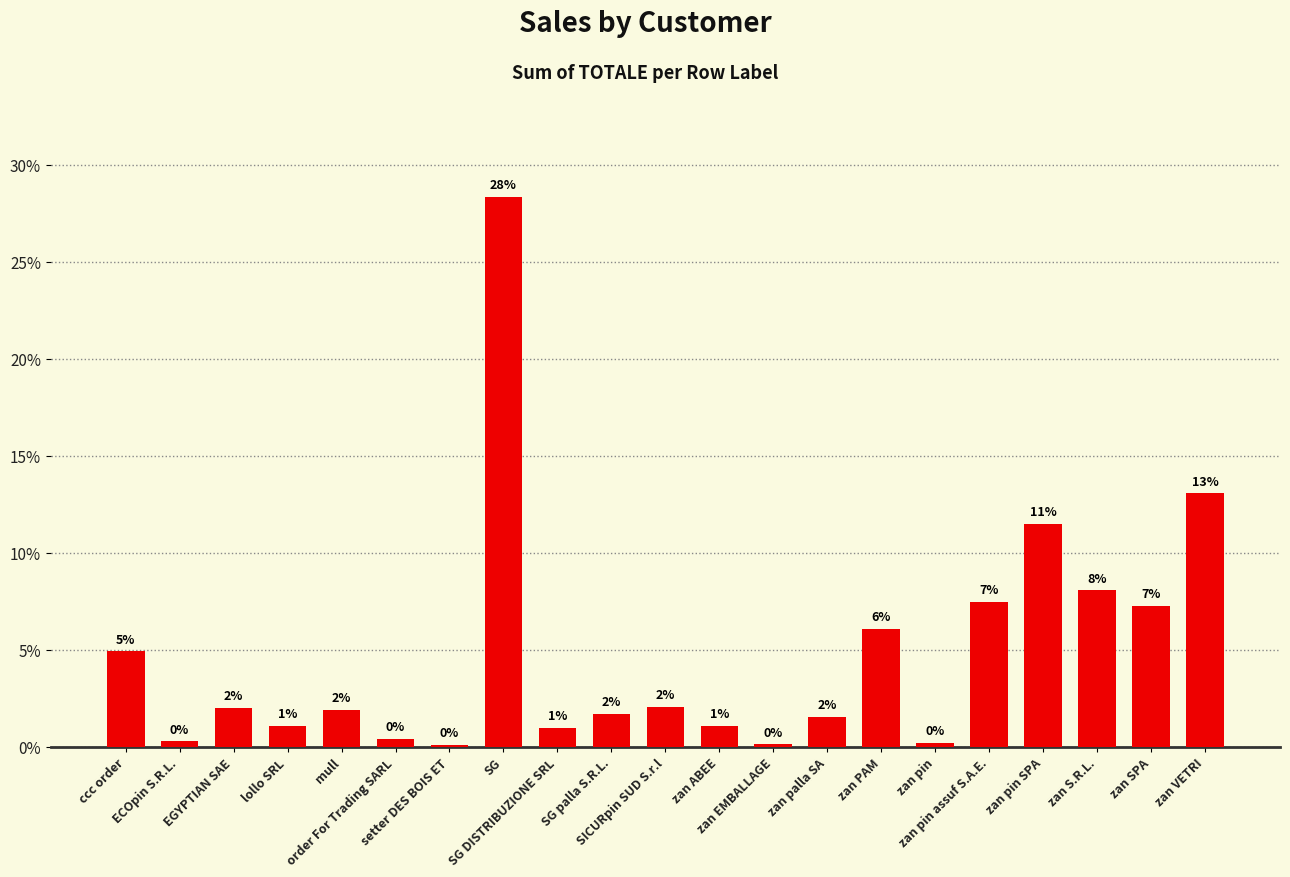

How many bars are there in total?

21